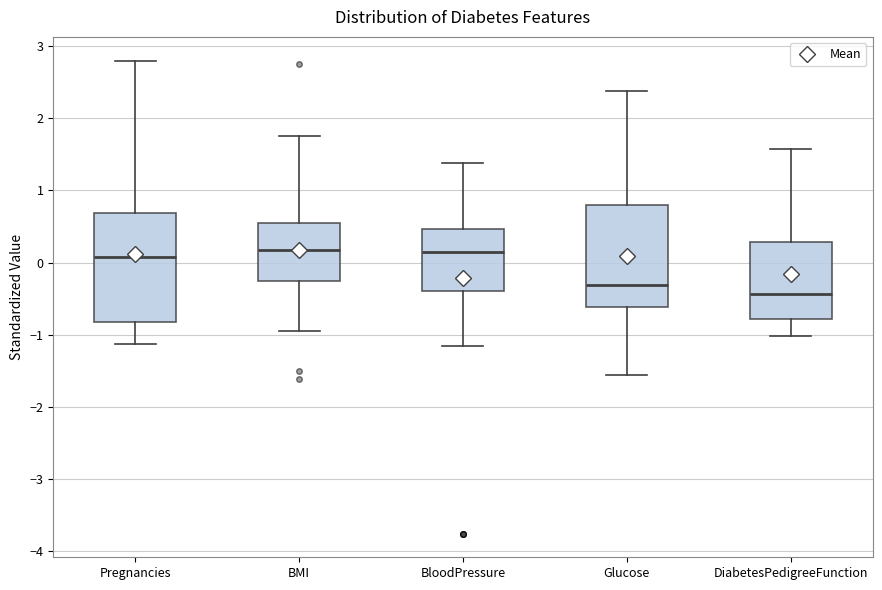

Reading left to right, transcribe this box plot: for each box, give where its median line is, the range the box spans, and where its two whiskers end, as read against the y-axis. The values are not printed on the chart, so give them approximately, as read against the axis.

Pregnancies: median 0.1, box -0.8 to 0.7, whiskers -1.1 to 2.8
BMI: median 0.2, box -0.2 to 0.6, whiskers -1.0 to 1.7
BloodPressure: median 0.1, box -0.4 to 0.5, whiskers -1.2 to 1.4
Glucose: median -0.3, box -0.6 to 0.8, whiskers -1.6 to 2.4
DiabetesPedigreeFunction: median -0.4, box -0.8 to 0.3, whiskers -1.0 to 1.6